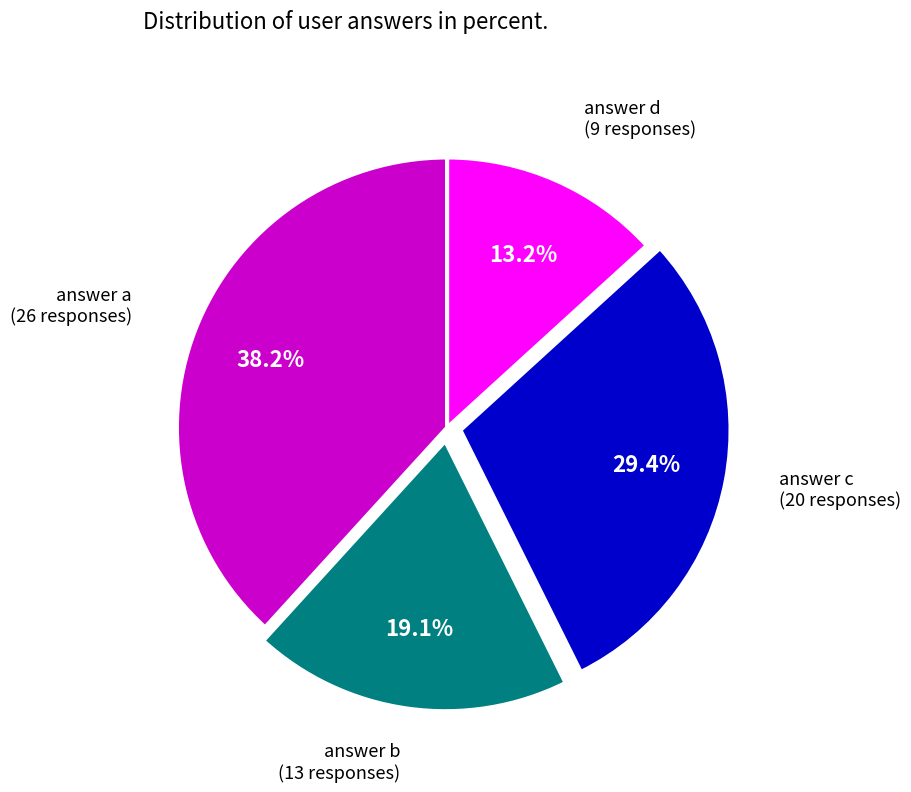

Is there any slice that represents more than half of the pie?

No